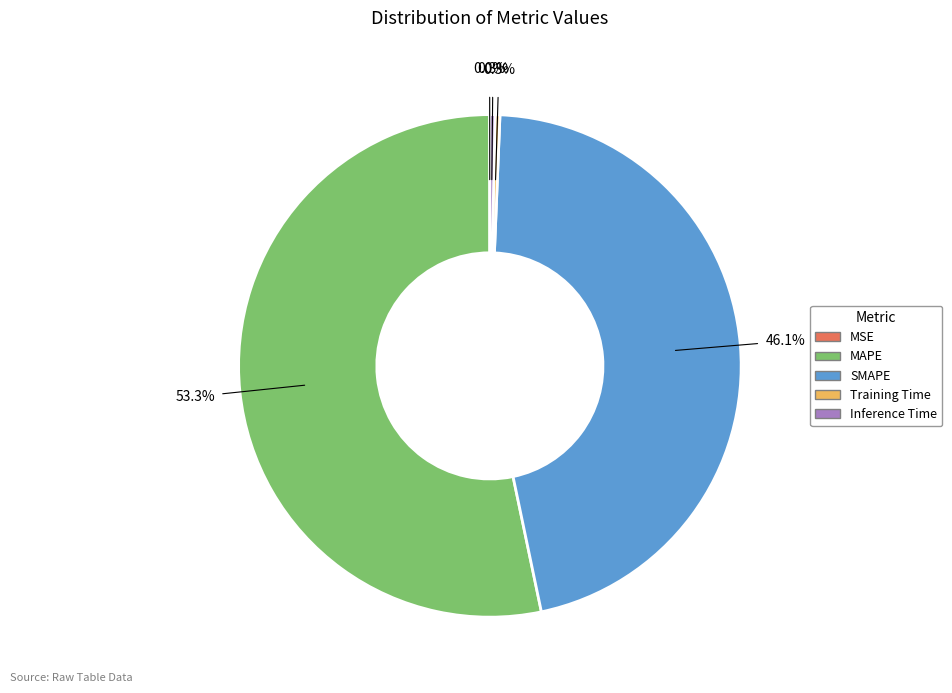

To the nearest percent, what portion does MAPE represent?

53%